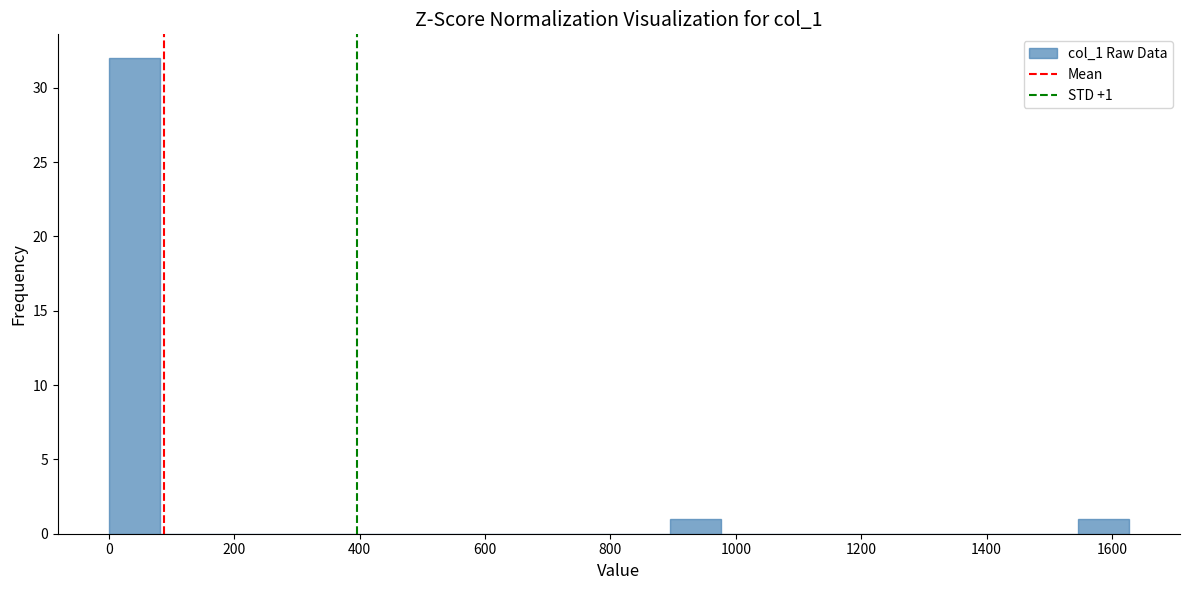

Which range on the x-axis has the tallest bar?

0 to 80